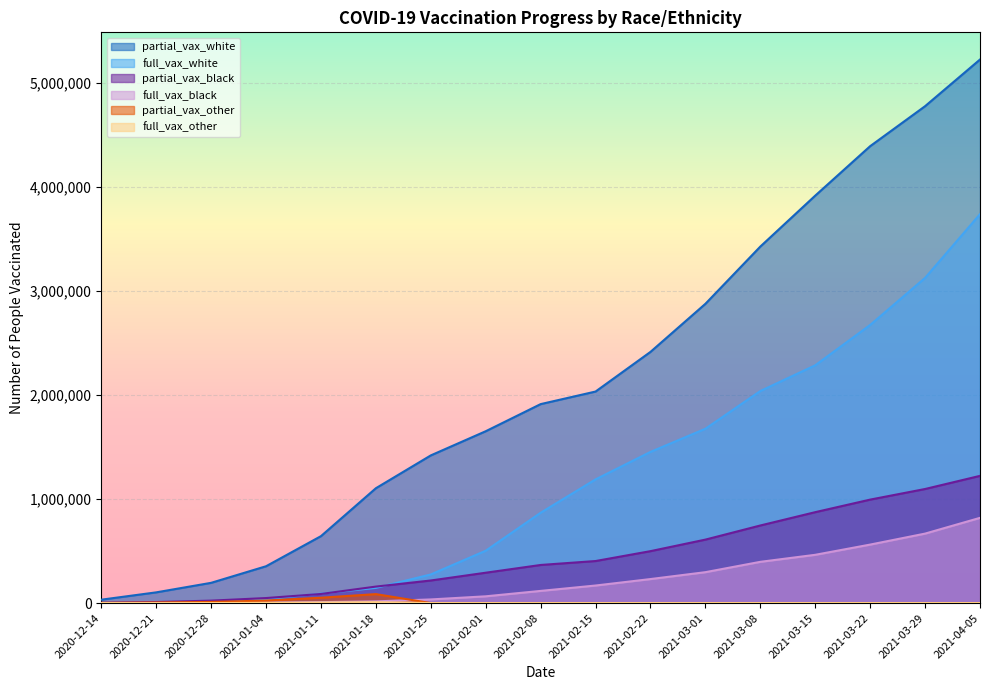

List the labels in order of full_vax_other value, largest first.

2021-01-18, 2021-01-11, 2021-01-04, 2020-12-14, 2020-12-21, 2020-12-28, 2021-01-25, 2021-02-01, 2021-02-08, 2021-02-15, 2021-02-22, 2021-03-01, 2021-03-08, 2021-03-15, 2021-03-22, 2021-03-29, 2021-04-05